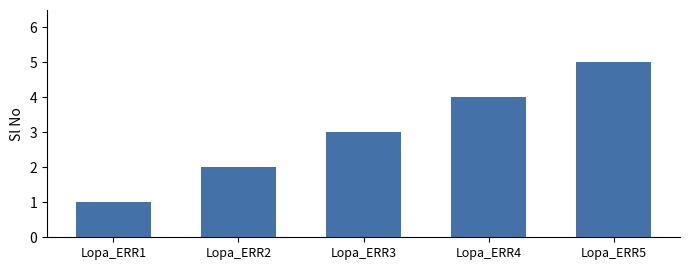

Reading left to right, what are all the values shown in this chart?

1	2	3	4	5